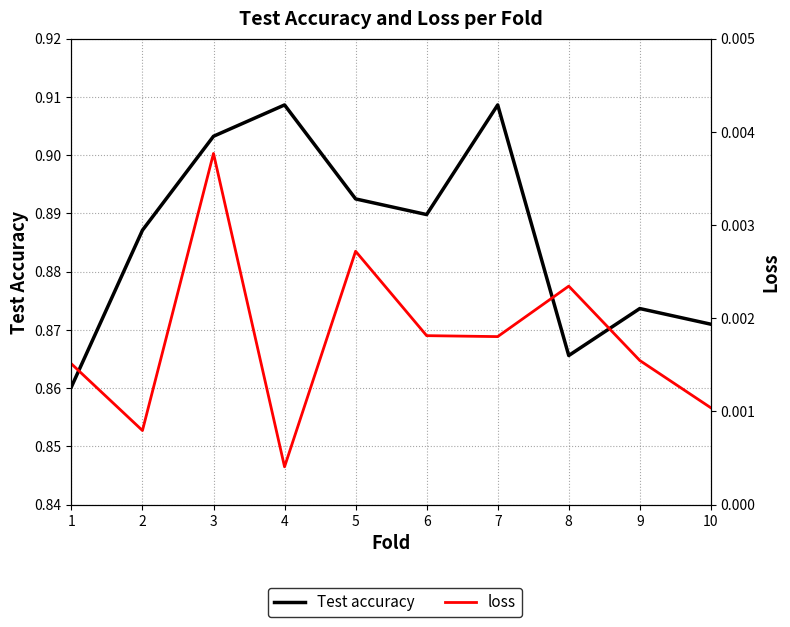

Does the chart have visible grid lines?

Yes